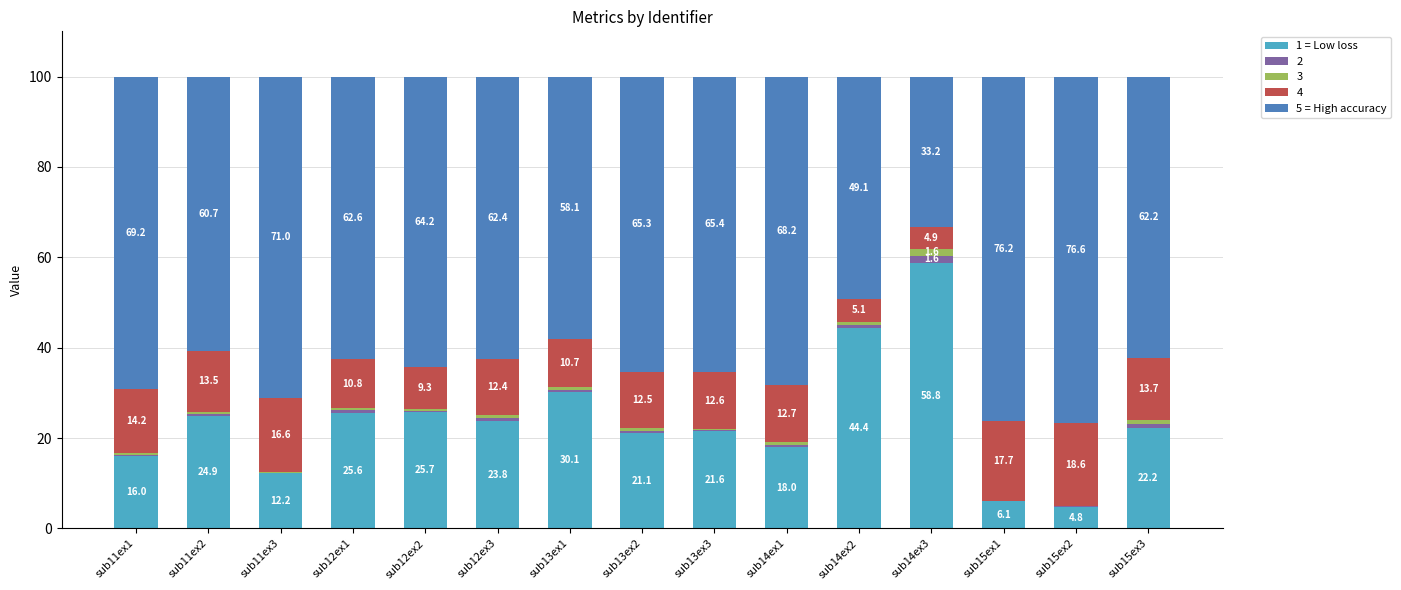

What is the sum of all 1 = Low loss values?

355.2